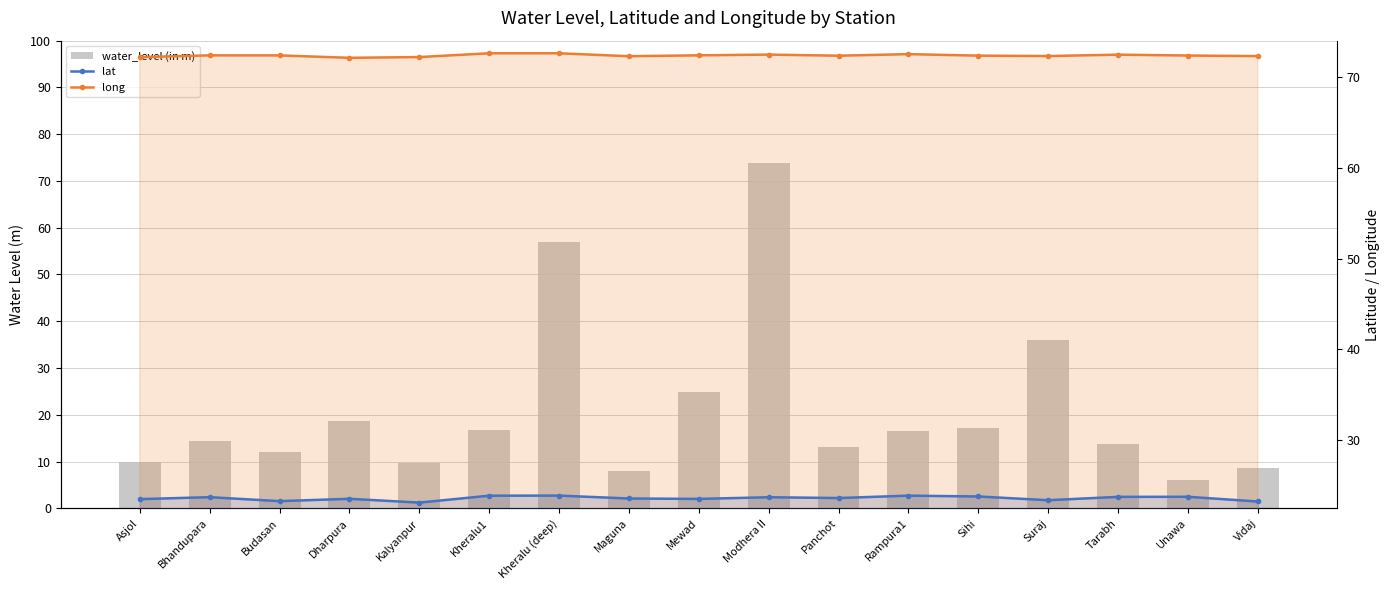

What is the difference between the second highest and second lowest values in the long series?

0.4